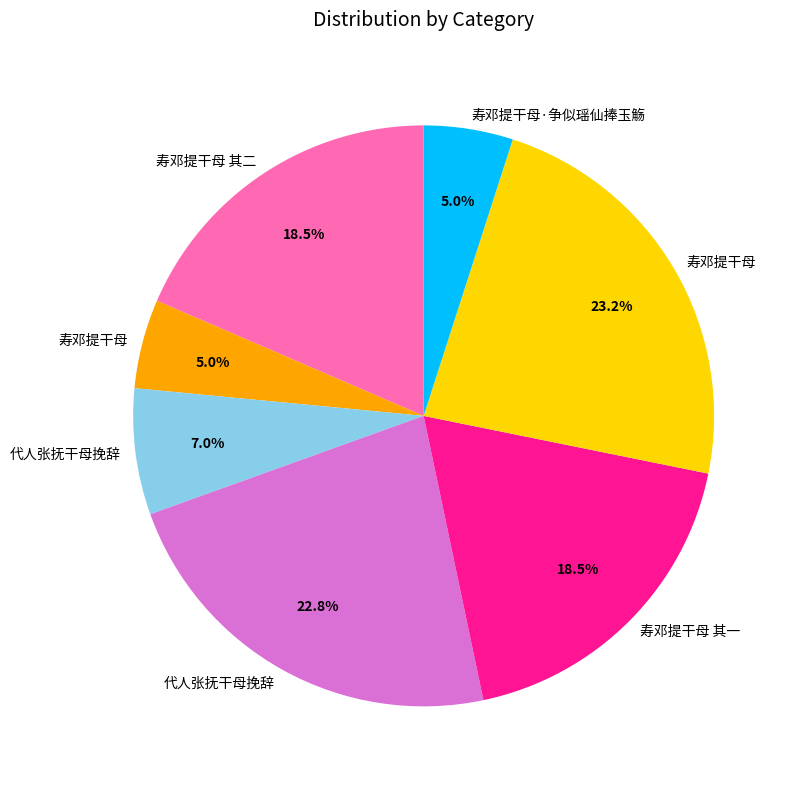

To the nearest percent, what is the average slice percentage?

14%